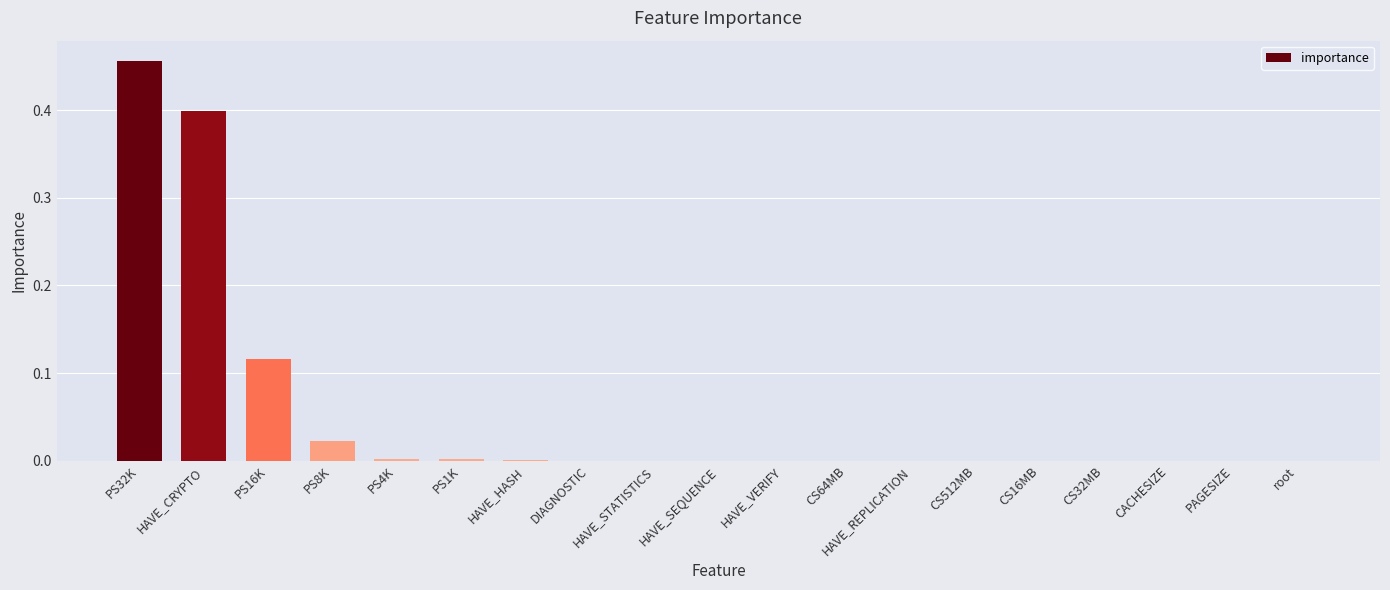

The value at root is 0.0. True or false?

True